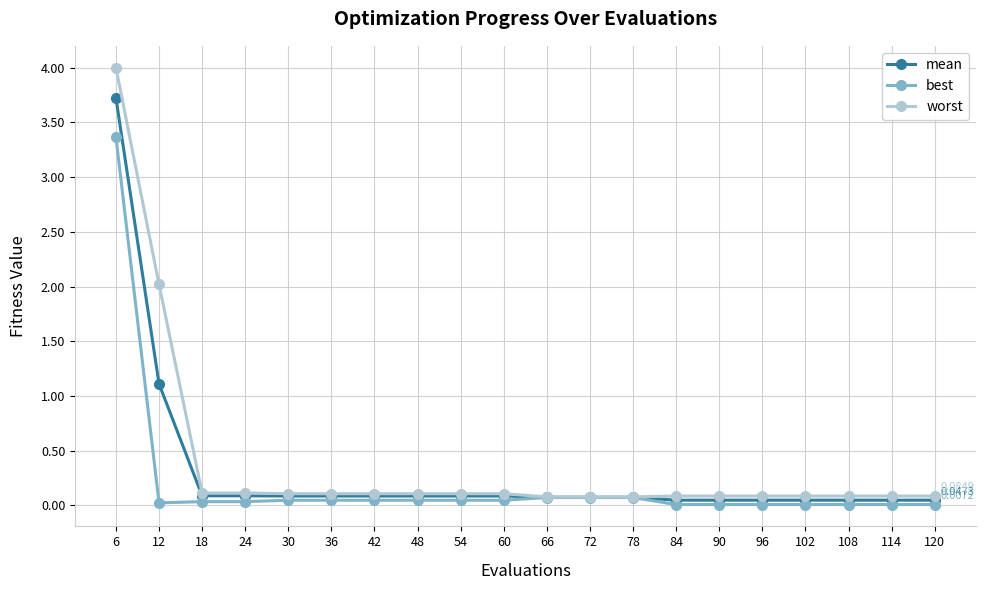

What is the difference between the maximum and second lowest values in the best series?

3.4